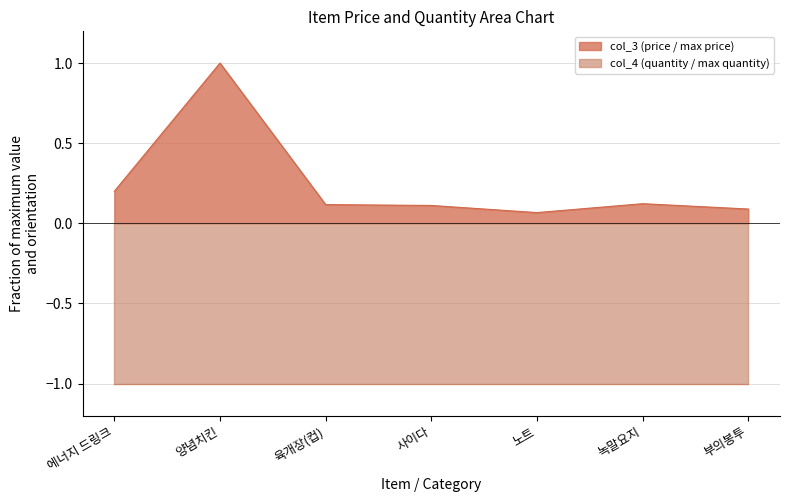

True or false: there are more than 0 points higher than both neighbors.

True